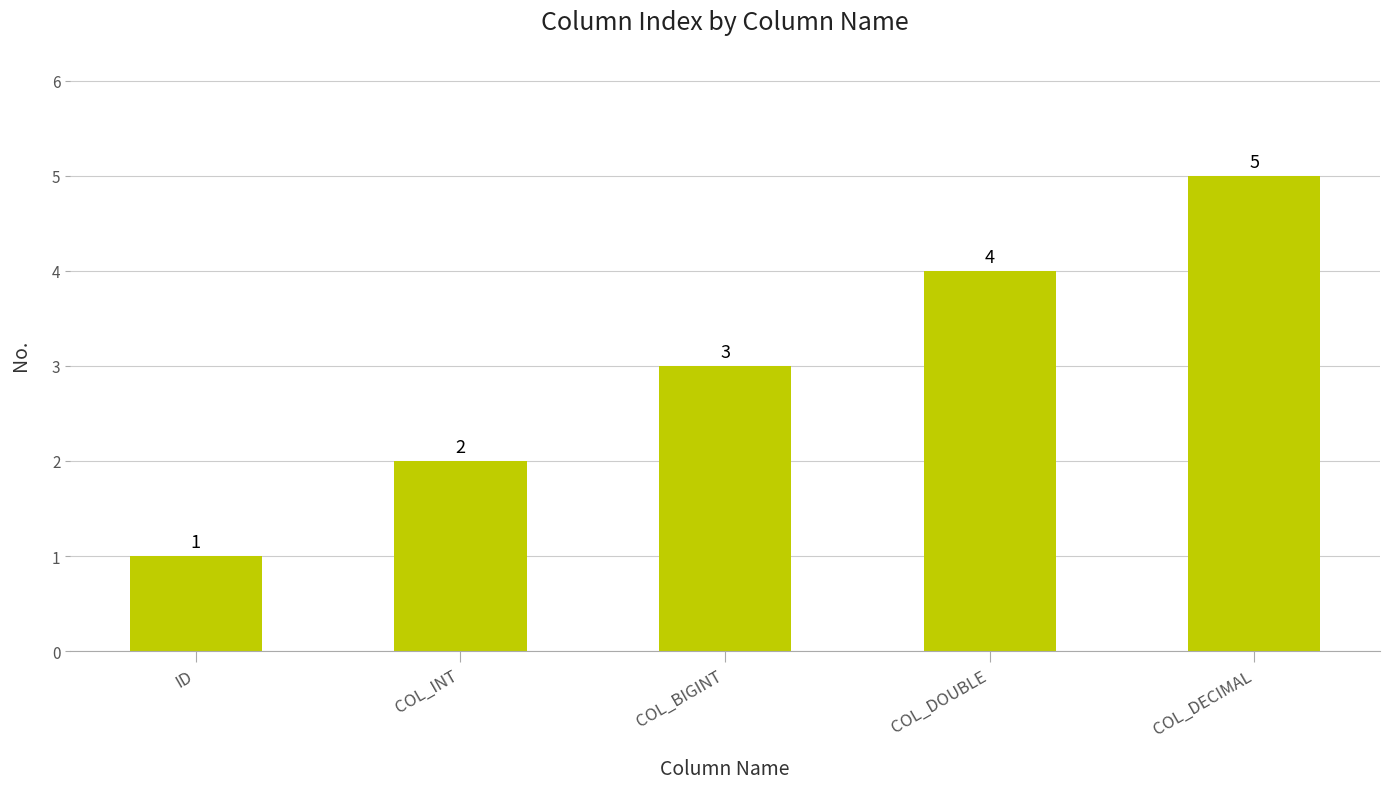

What is the ratio of the value at COL_DECIMAL to the value at COL_BIGINT?

1.7